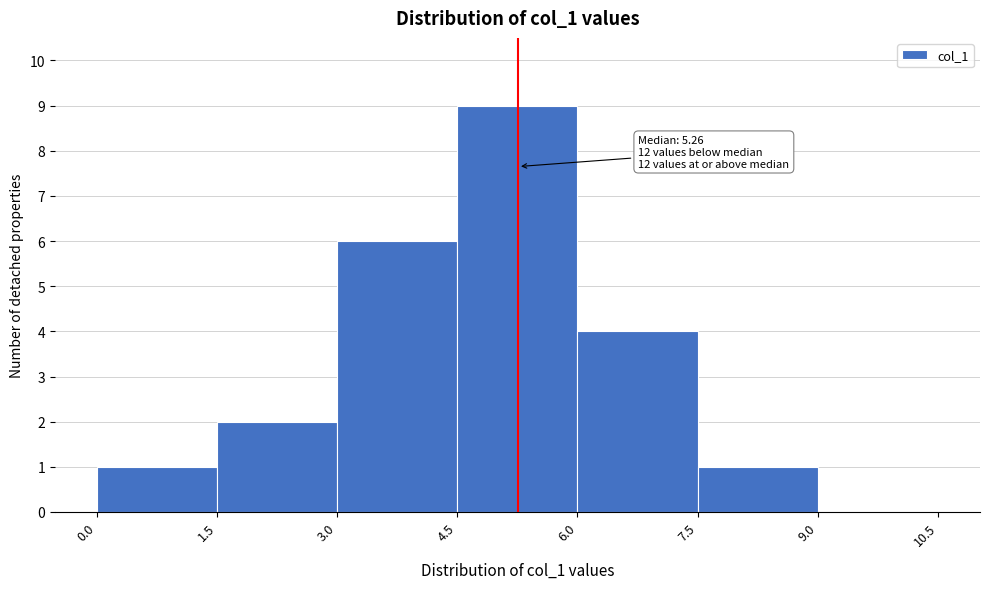

Which range on the x-axis has the tallest bar?

4.5 to 6.0